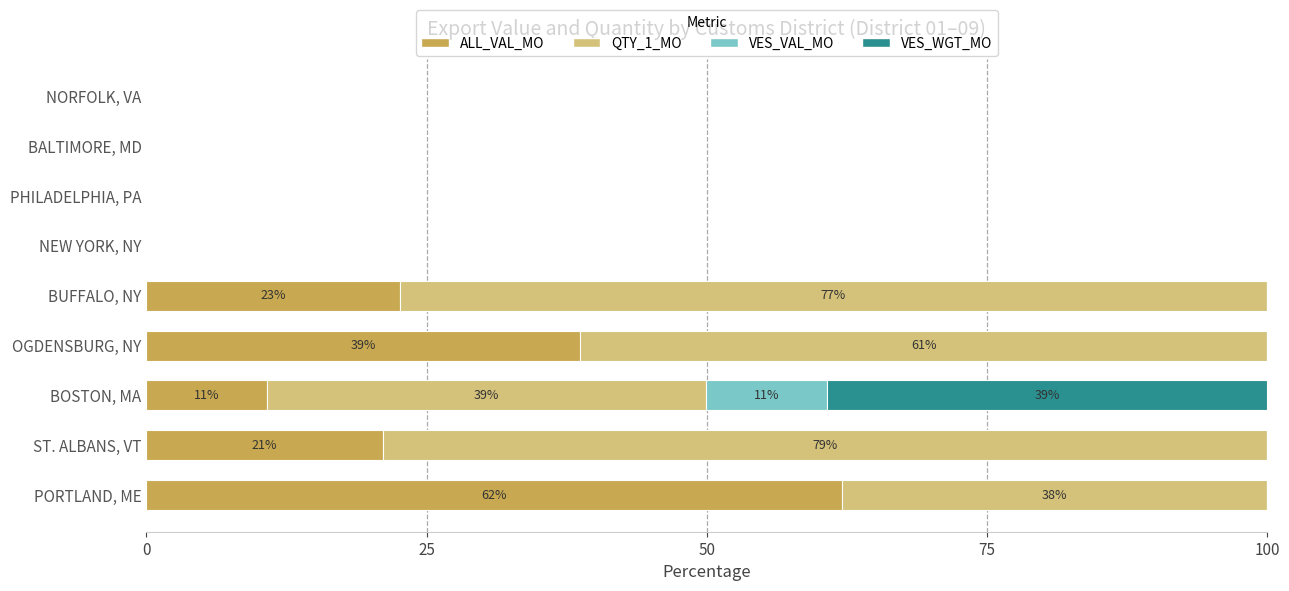

True or false: ALL_VAL_MO has a value of 36.1 at BUFFALO, NY.

False